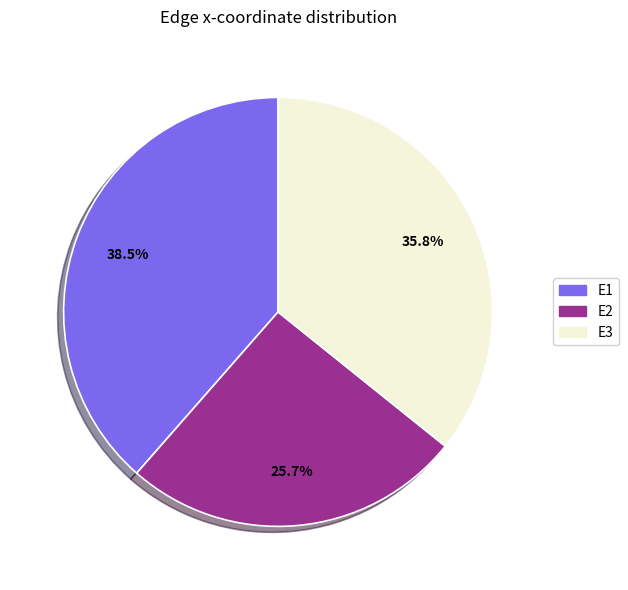

How many slices are in this pie chart?

3